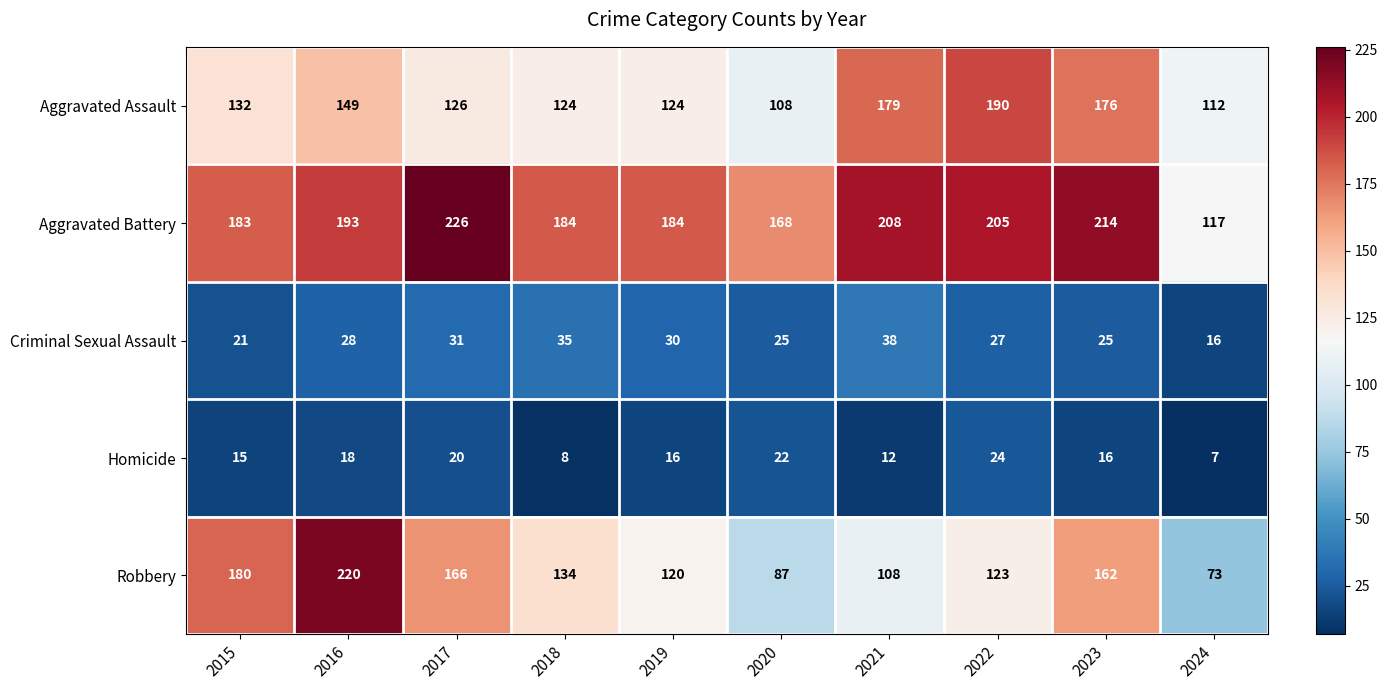

Where is Aggravated Battery nearest to the value 171?

2020